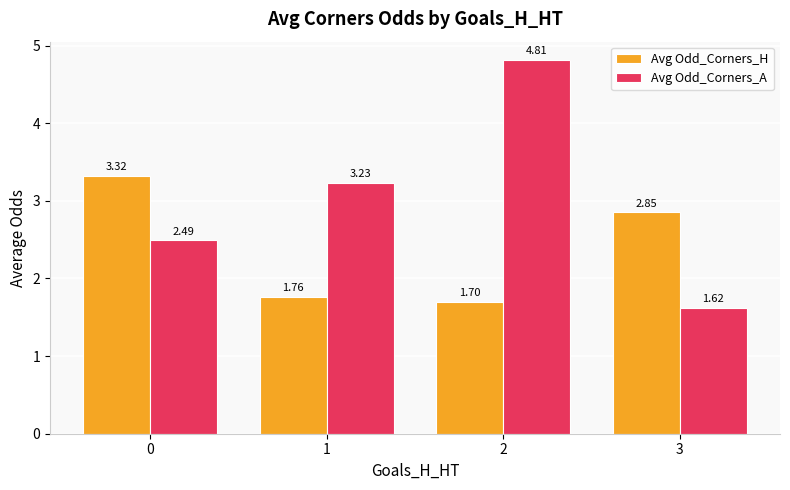

How many series are shown in this chart?

2